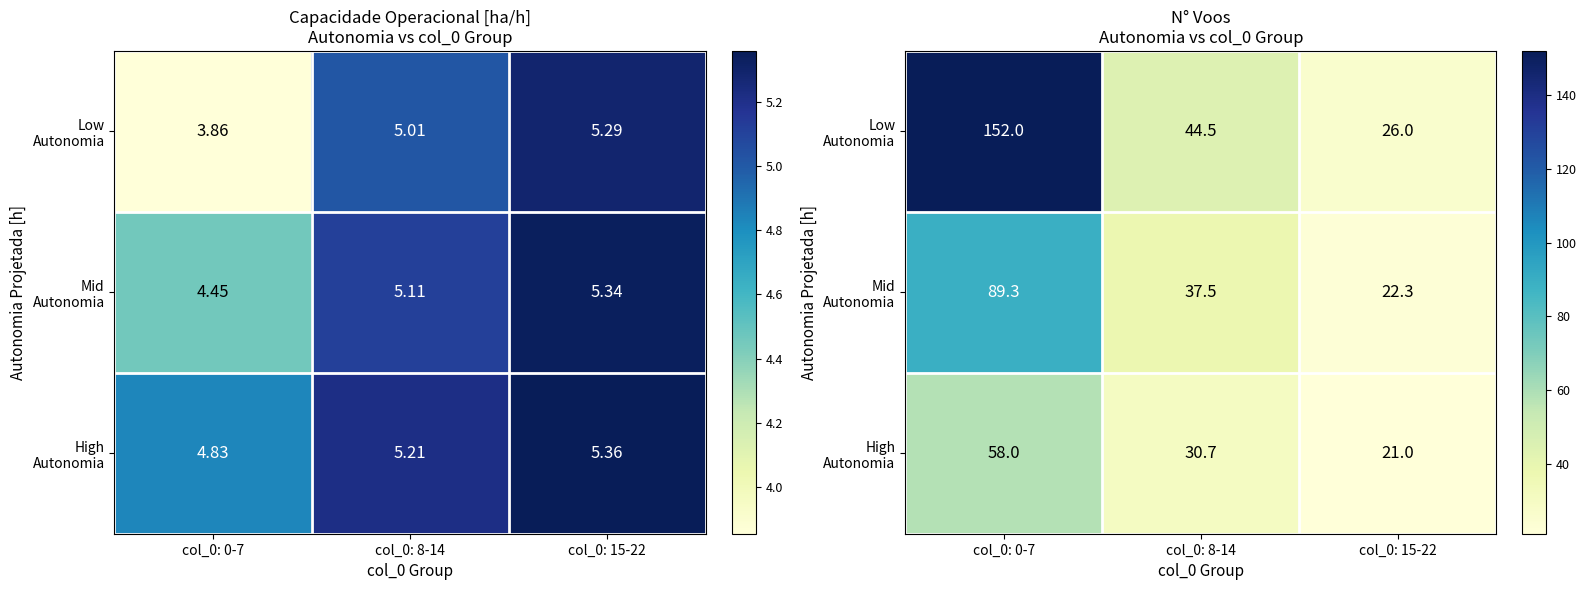

The Low Autonomia series shows 152.0 at col_0: 0-7. True or false?

True